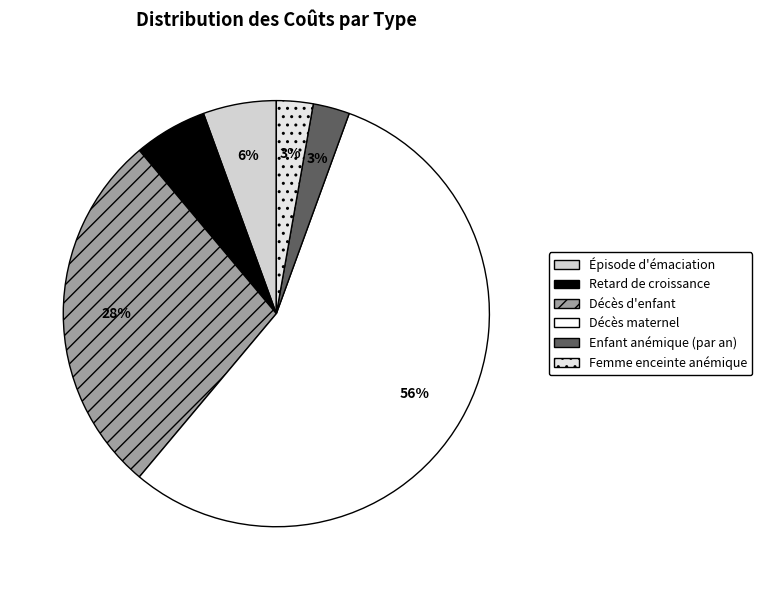

How many slices are in this pie chart?

6